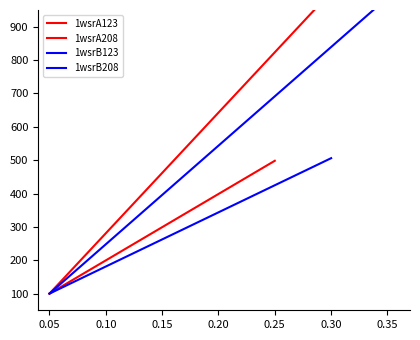

Is it true that 1wsrA123 equals 848.3 at 0.25?

False